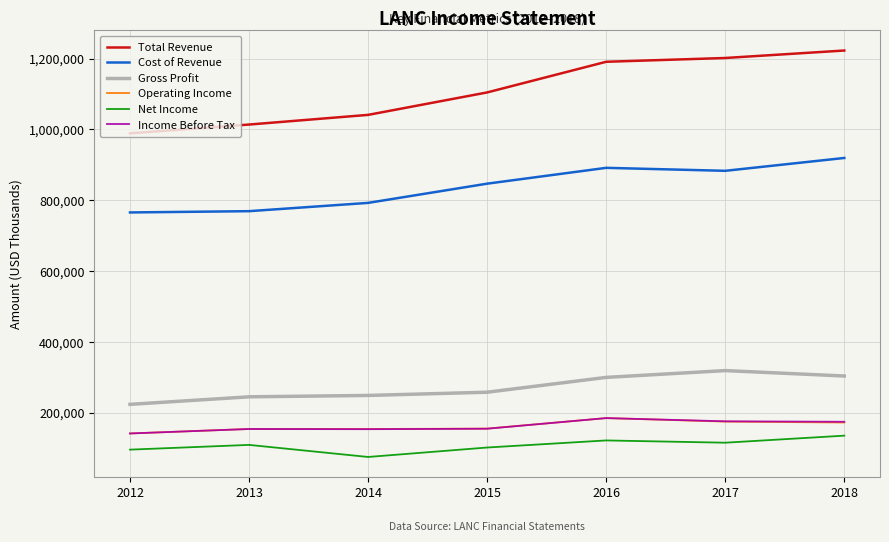

Does the chart display data point markers on the line(s)?

No